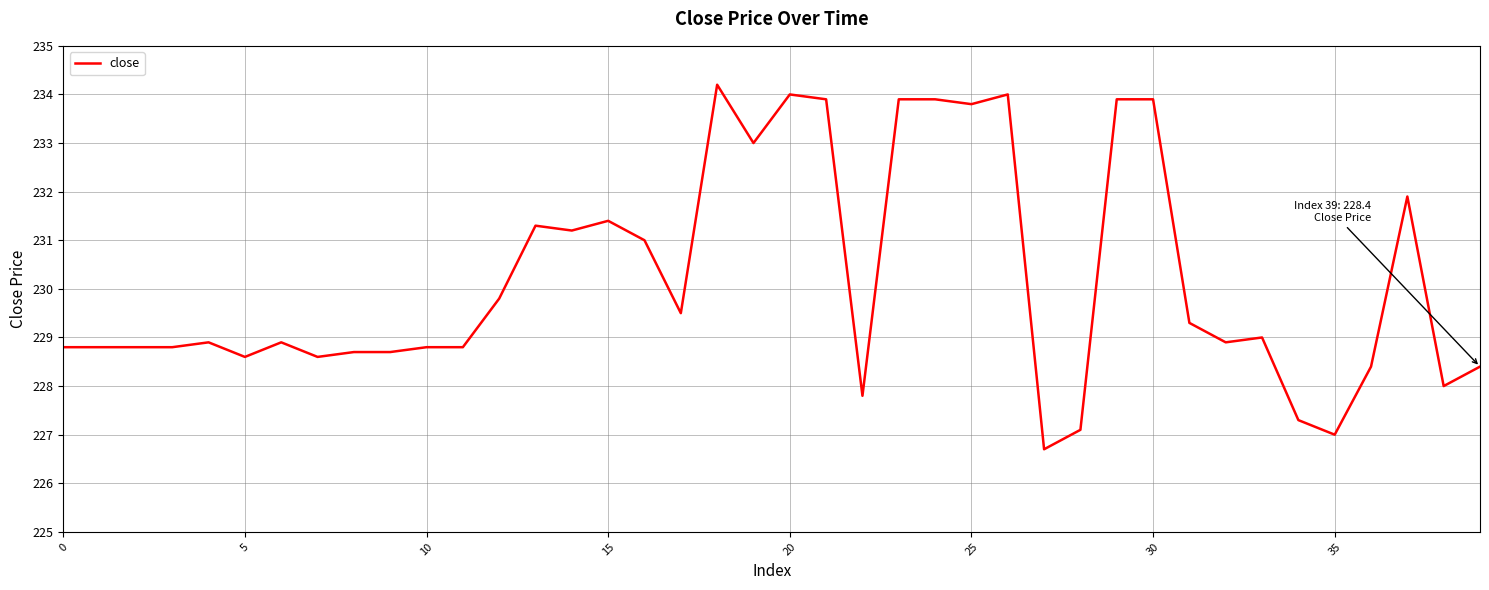

What is the greatest value displayed?

234.2